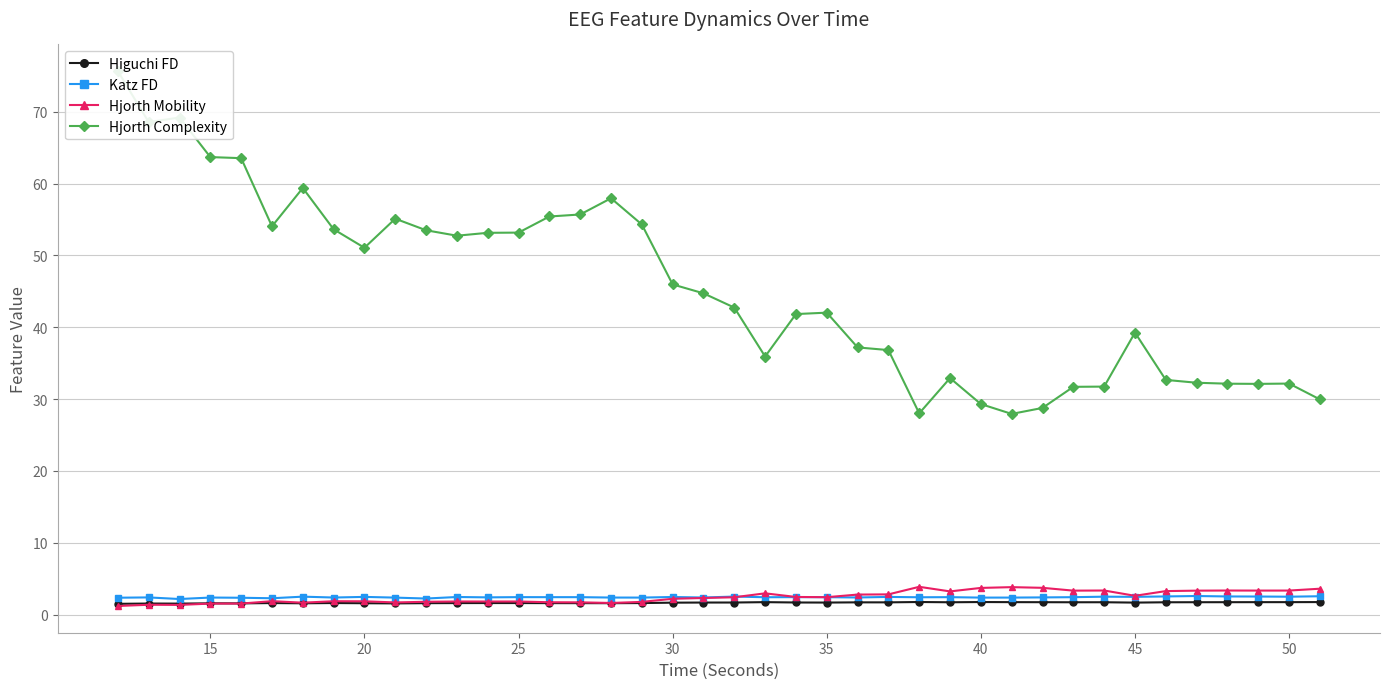

True or false: Higuchi FD has more than 2 points higher than both neighbors.

True